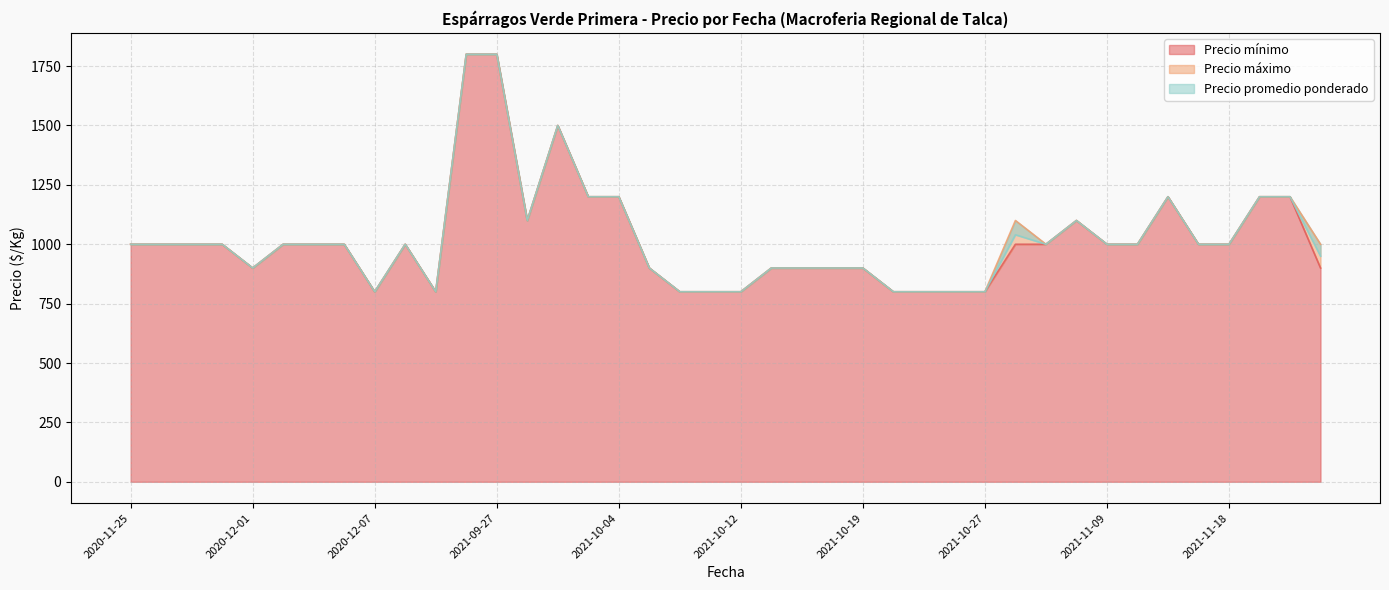

Is it true that Precio mínimo equals 1785 at 2020-11-25?

False